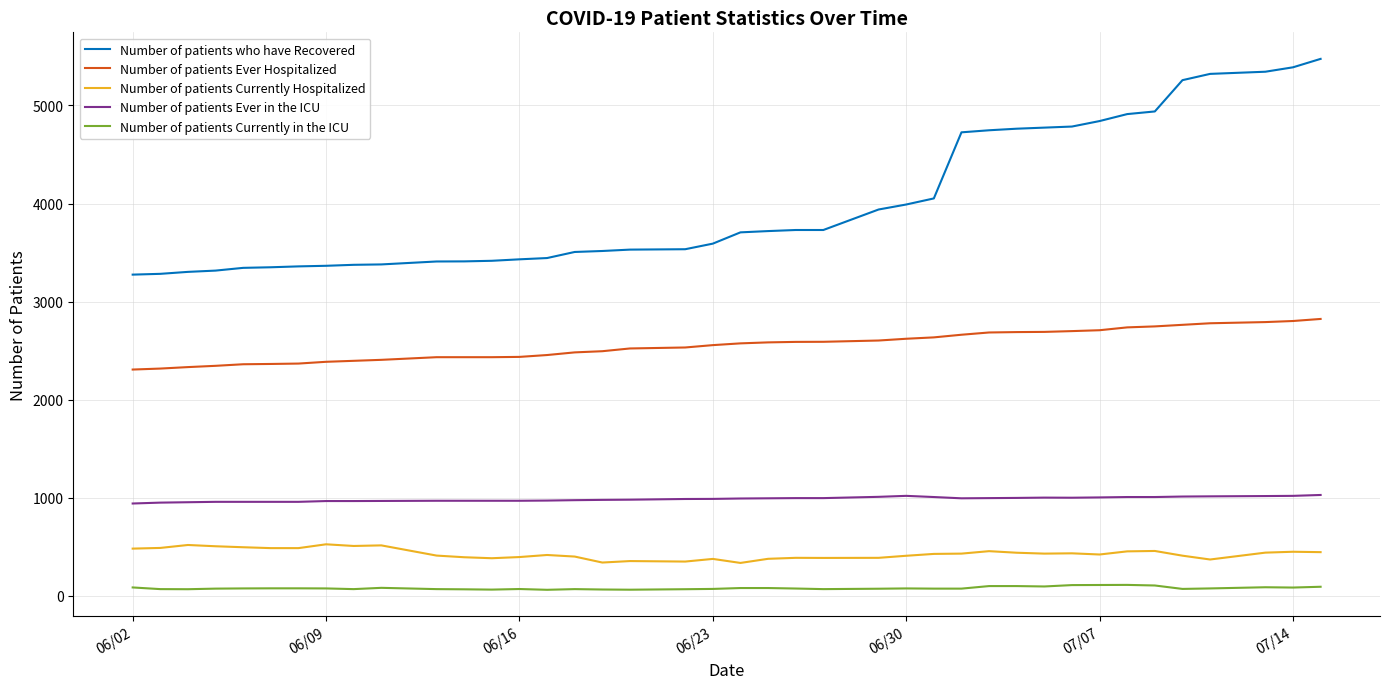

List the series in order of their peak value, lowest first.

Number of patients Currently in the ICU, Number of patients Currently Hospitalized, Number of patients Ever in the ICU, Number of patients Ever Hospitalized, Number of patients who have Recovered